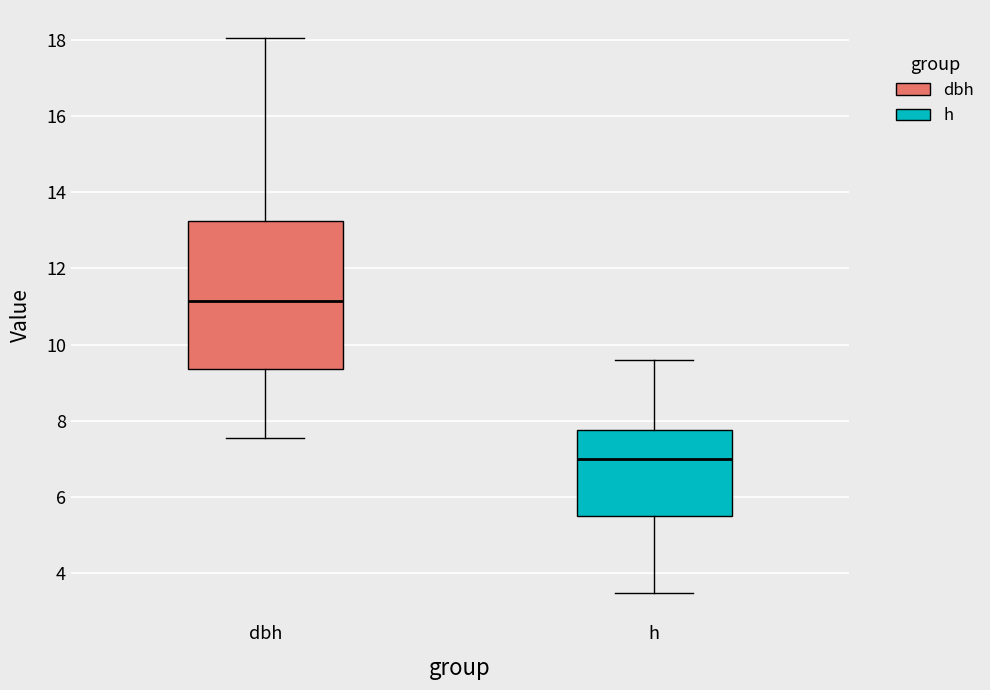

Which box is the tallest, from its lower edge to its upper edge?

dbh